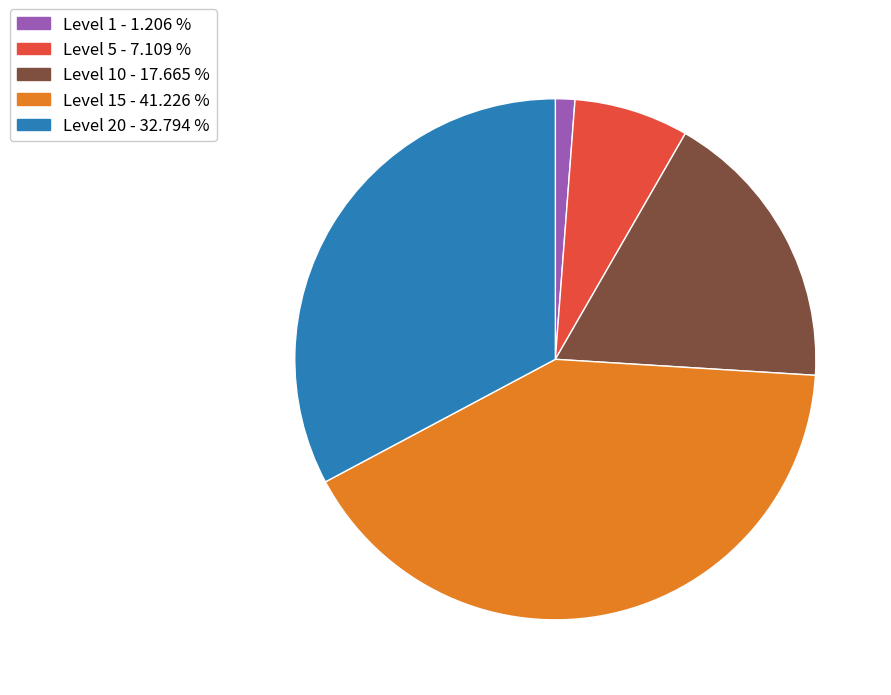

Is there a majority slice in this chart?

No